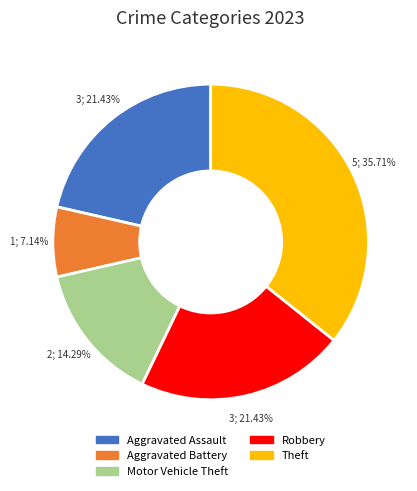

What is the ratio of the value at Aggravated Assault to the value at Aggravated Battery?

3.0